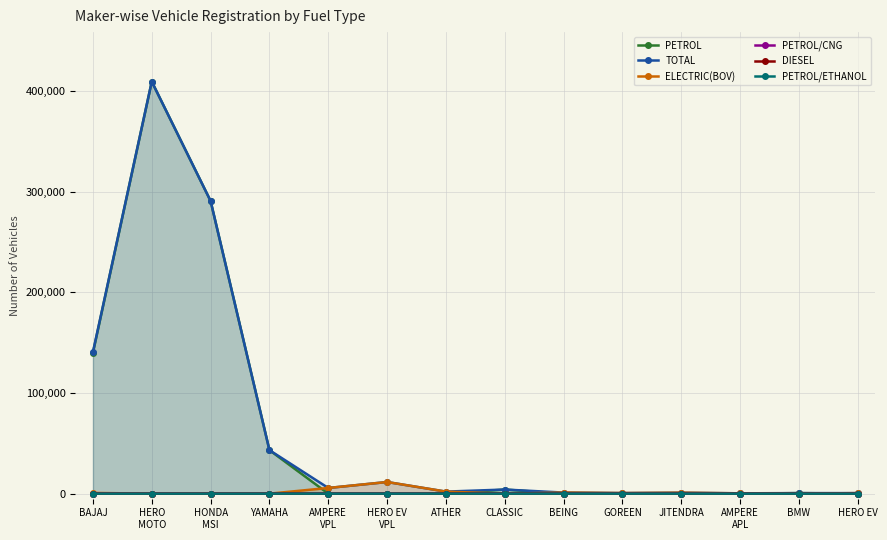

What is the spread (max minus min) of values at CLASSIC?

4084